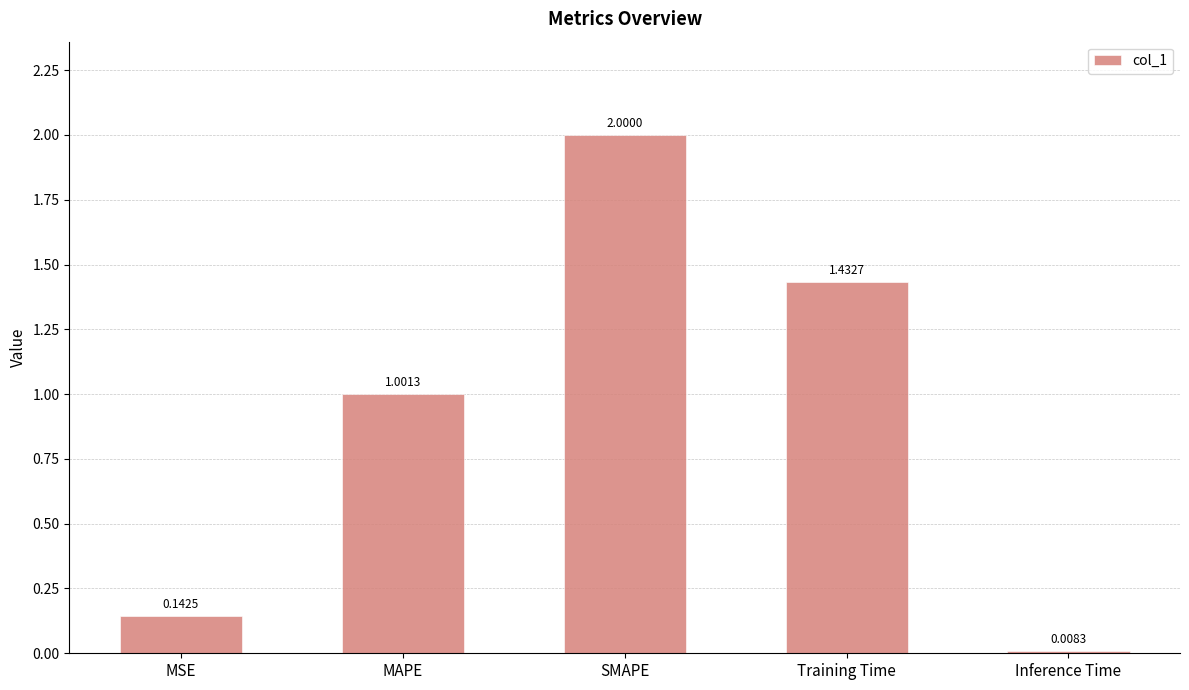

At which label is the value closest to 1?

MAPE